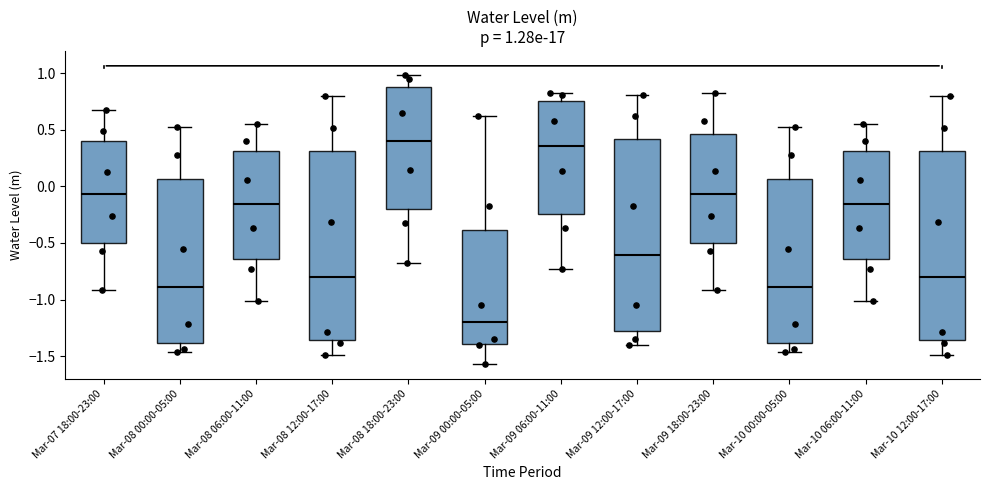

Which box's median line is the lowest?

Mar-09 00:00-05:00